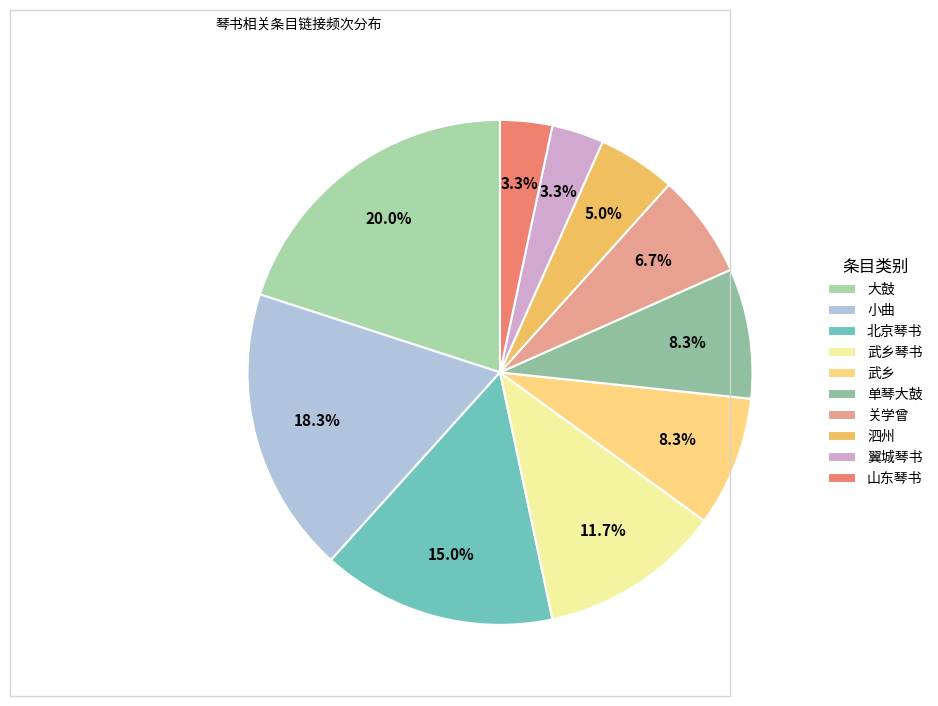

What portion of the pie excludes 北京琴书?

85.0%